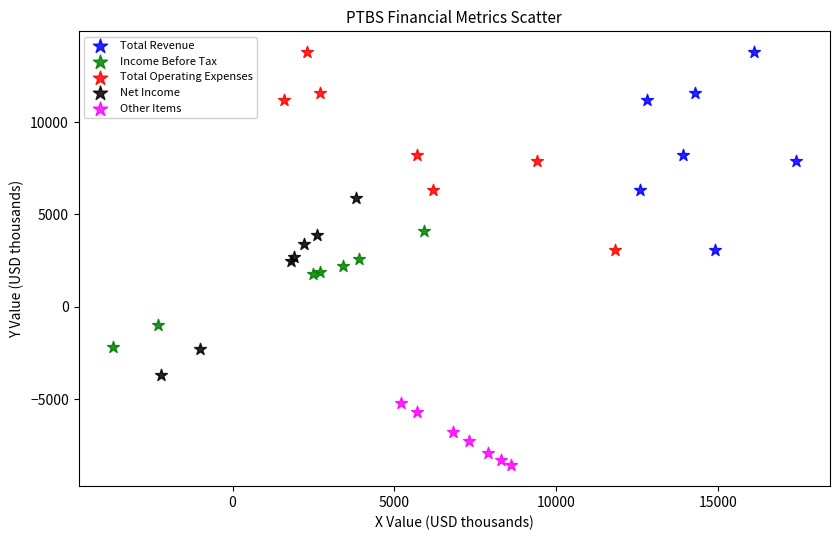

Which series contains the lowest Y value?

Other Items